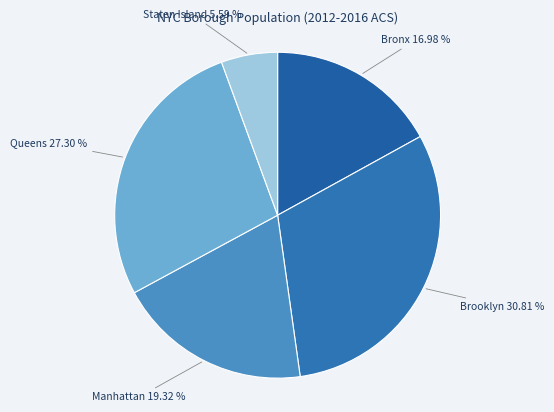

Is it true that Bronx is 17% of the pie?

True